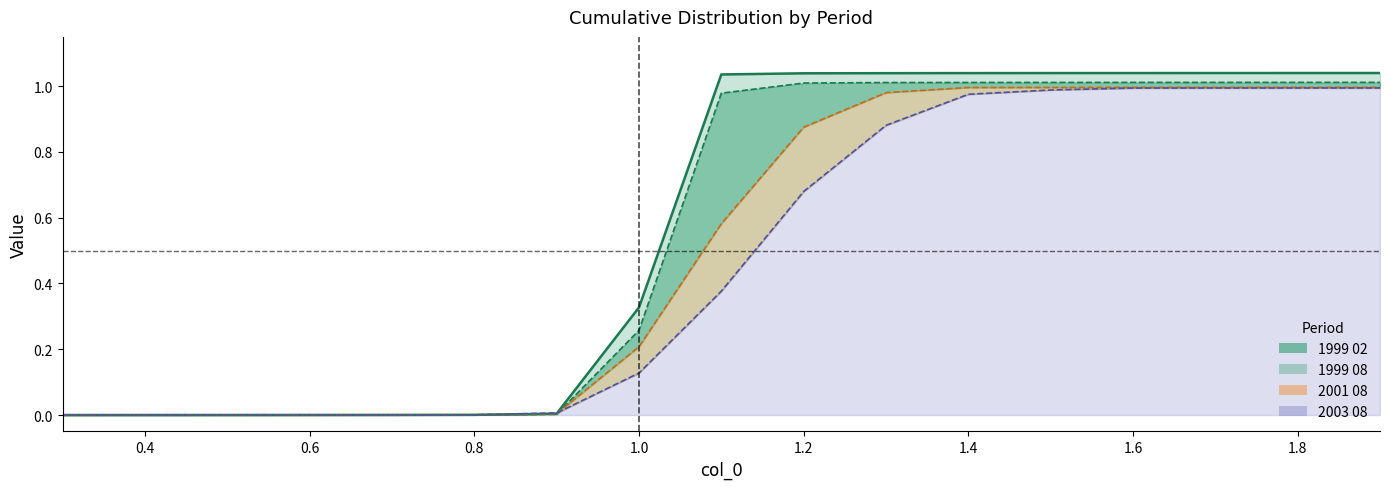

Which series has the widest spread of values?

1999 02